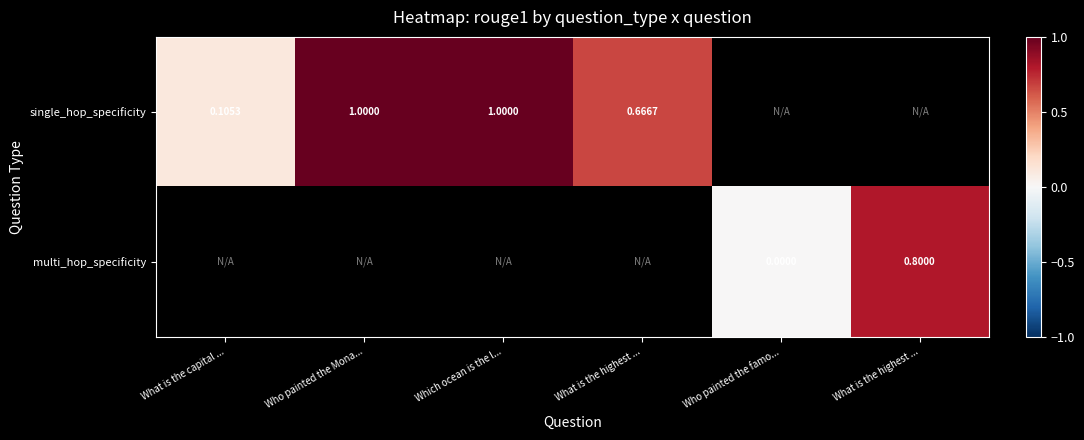

Which series has the largest range (max minus min)?

single_hop_specificity